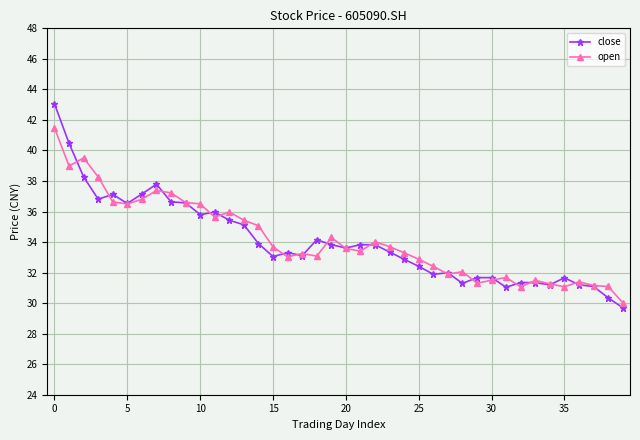

What is the value of the close point at the 18th from the left?

33.1